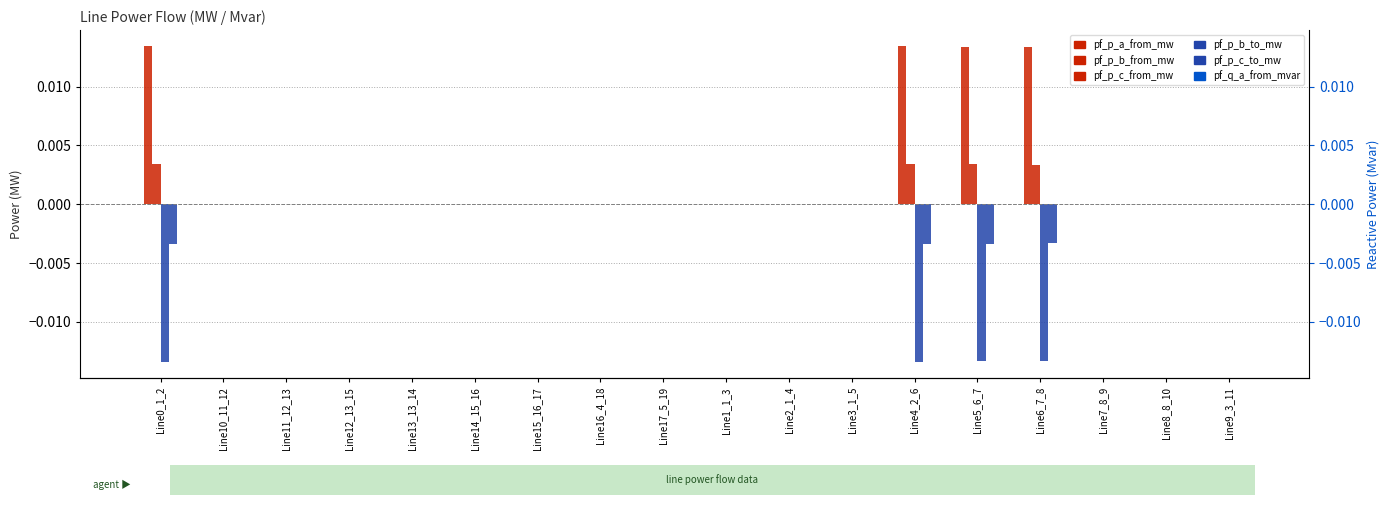

At Line15_16_17, list the series in order from largest to smallest.

pf_p_c_to_mw, pf_p_b_to_mw, pf_p_a_from_mw, pf_q_a_from_mvar, pf_p_b_from_mw, pf_p_c_from_mw